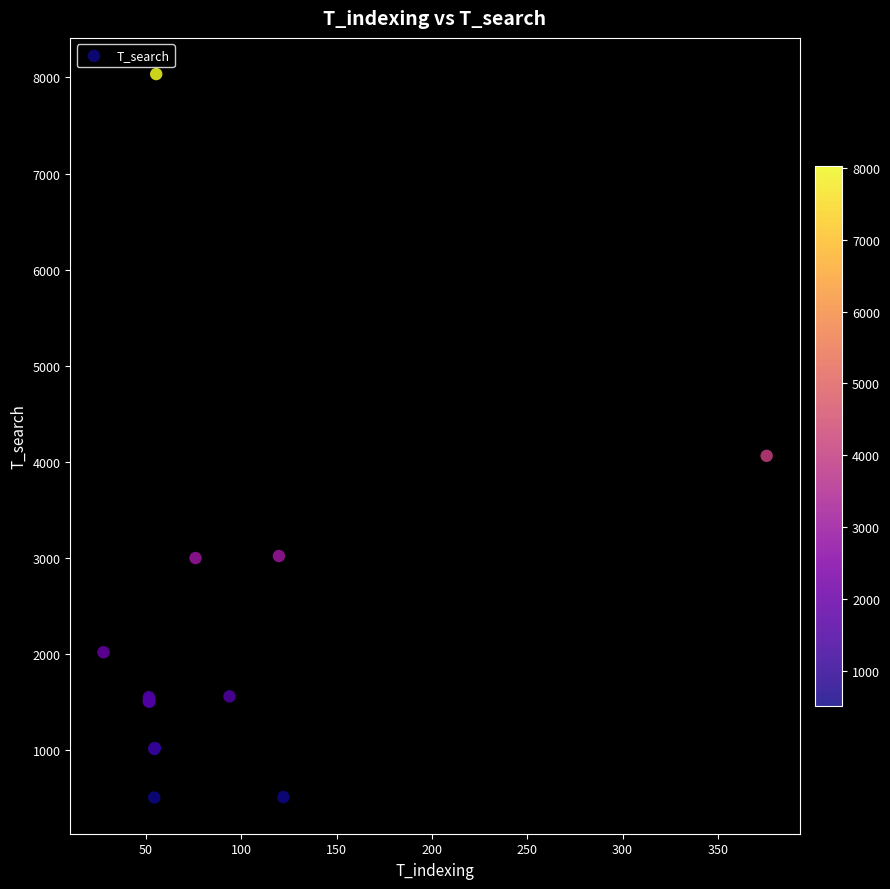

What Y value in the scatter plot is closest to 4271?

4063.1